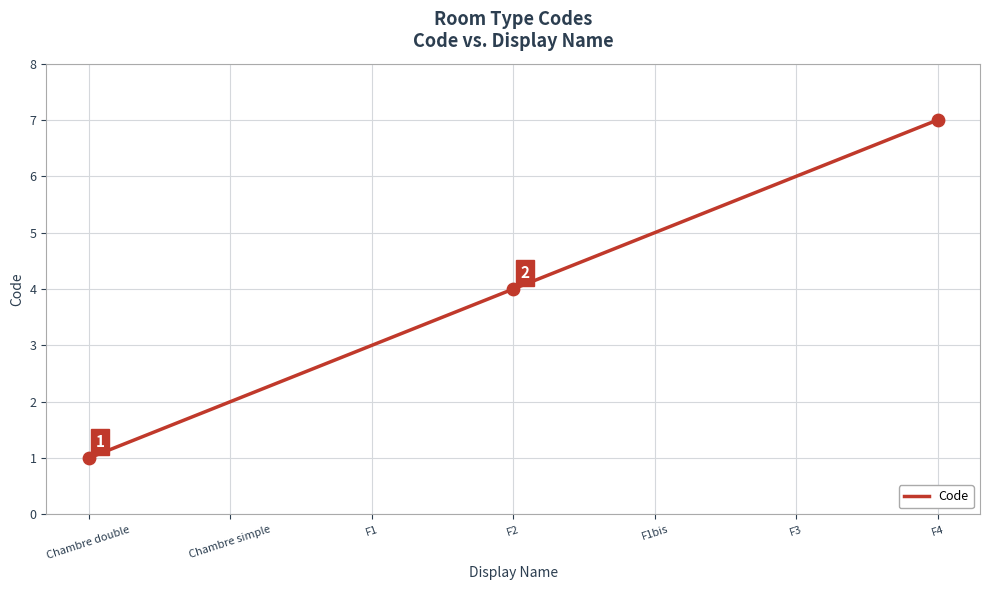

Between F1 and F1bis, which is larger?

F1bis